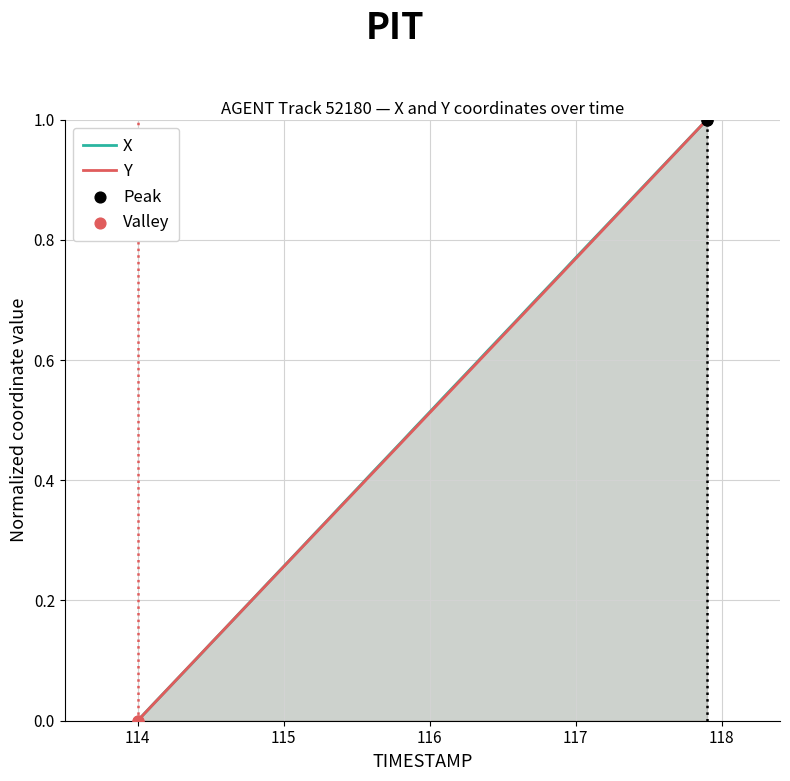

Which series has the largest total across all categories?

X